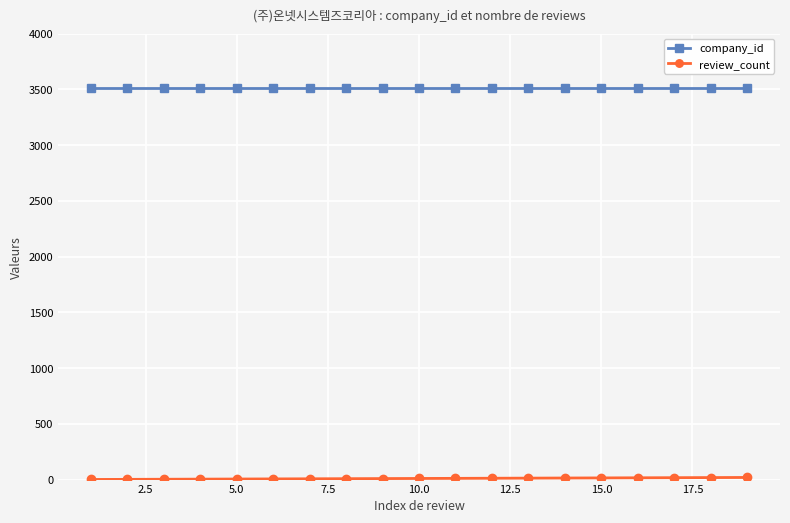

Which series has the largest total across all categories?

company_id